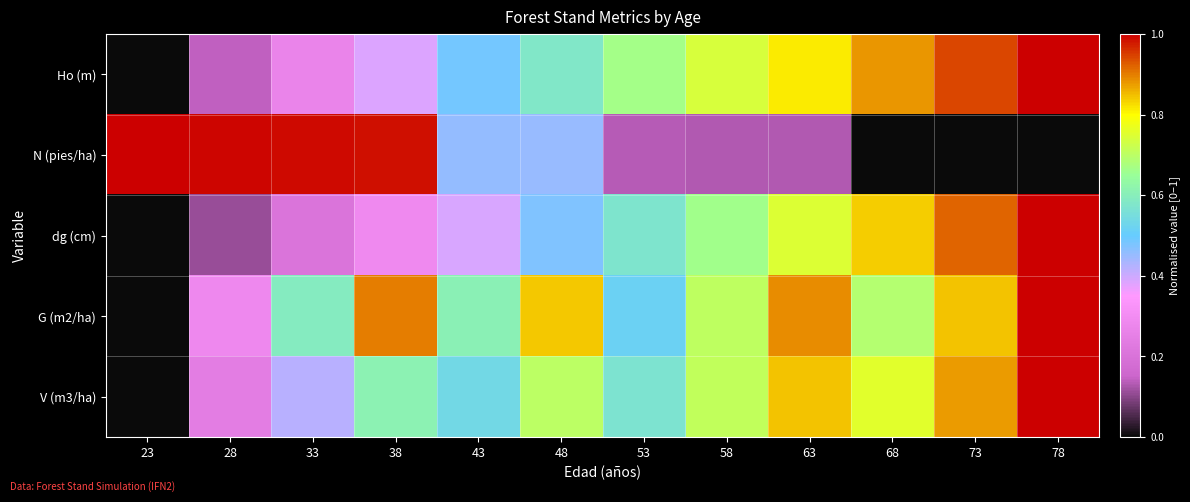

Rank the series at 68 from lowest to highest value.

N (pies/ha), G (m2/ha), V (m3/ha), dg (cm), Ho (m)